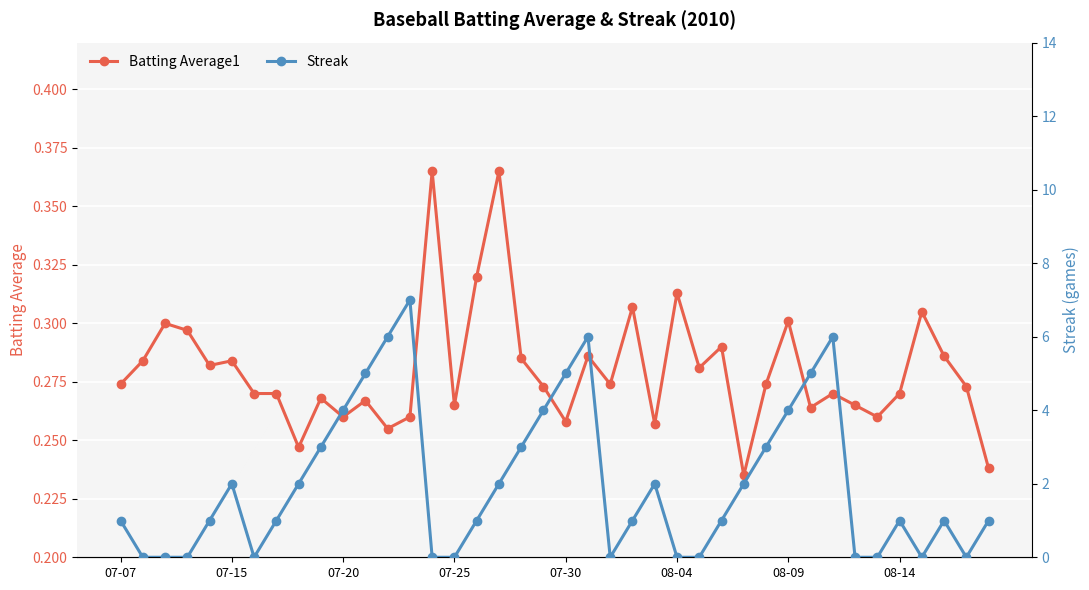

True or false: Batting Average1 has more than 0 points higher than both neighbors.

True